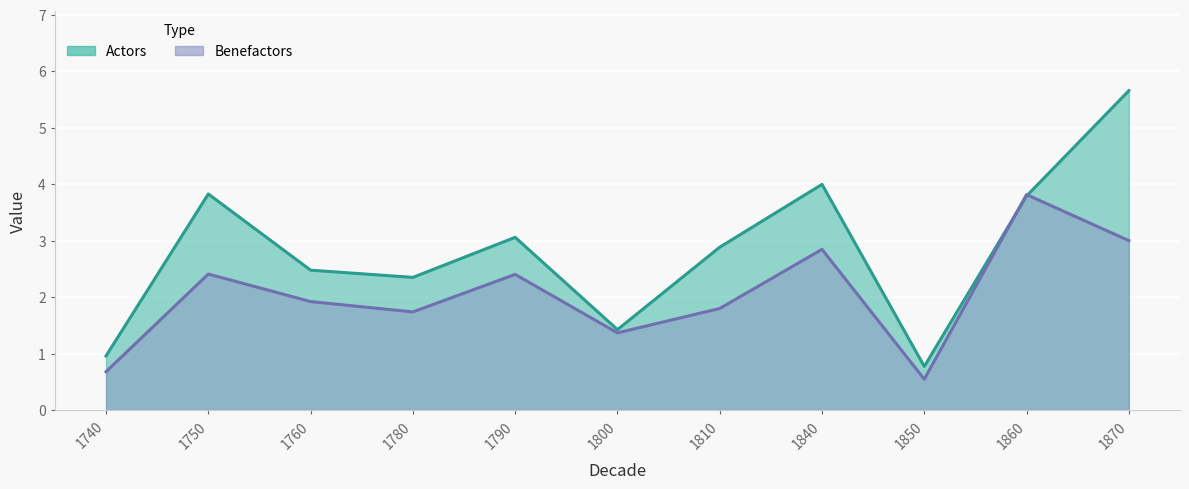

Which series has the largest total across all categories?

Actors